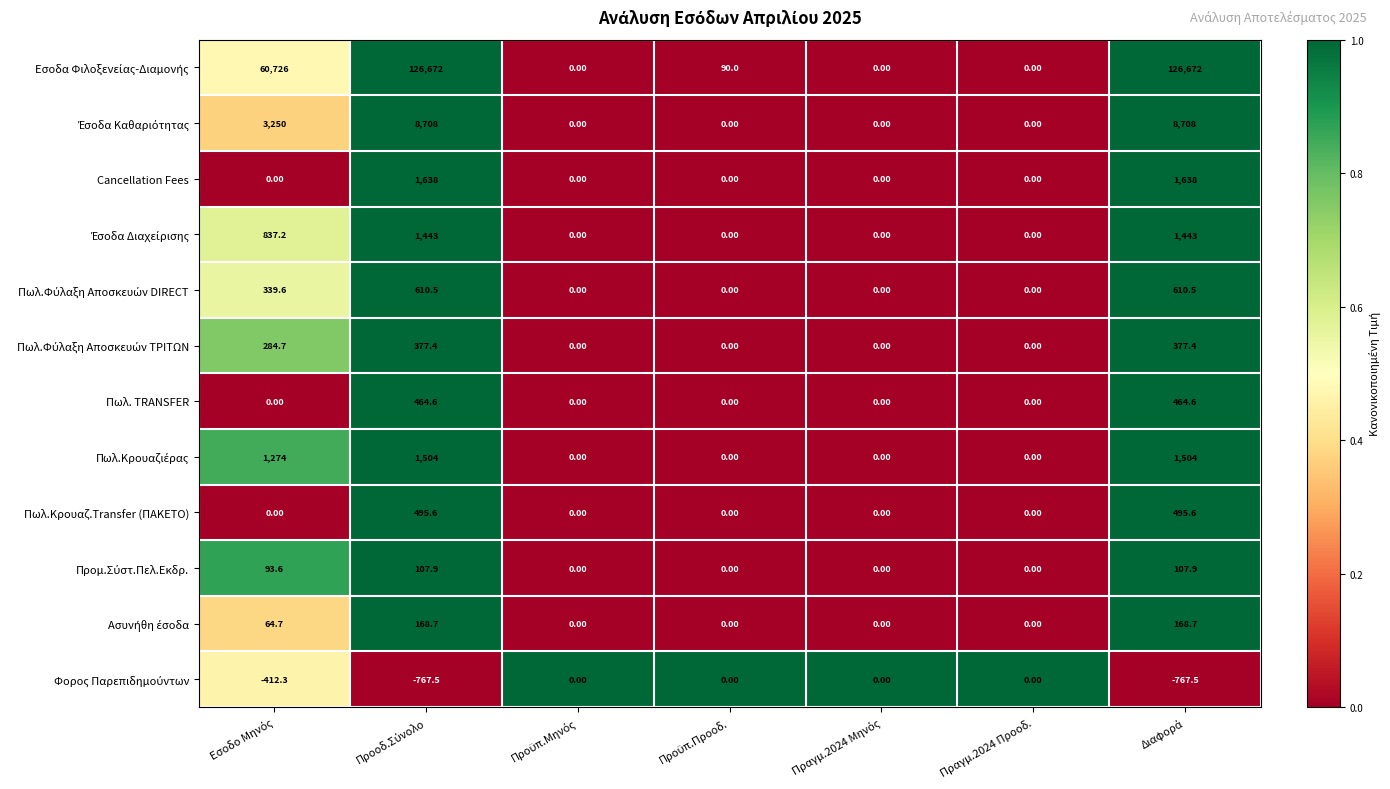

What is the sum of all Πωλ.Κρουαζ.Transfer (ΠΑΚΕΤΟ) values?

991.2